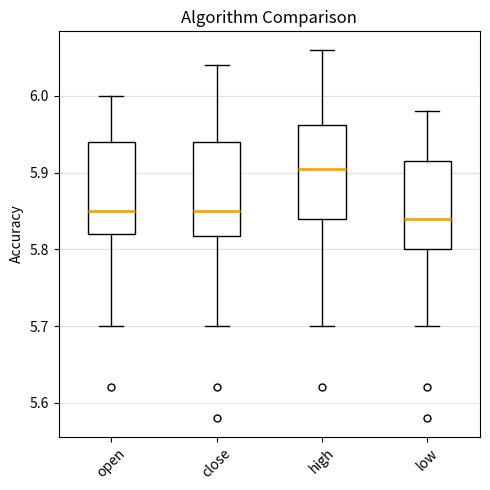

Reading left to right, transcribe this box plot: for each box, give where its median line is, the range the box spans, and where its two whiskers end, as read against the y-axis. The values are not printed on the chart, so give them approximately, as read against the axis.

open: median 5.85, box 5.82 to 5.94, whiskers 5.70 to 6.00
close: median 5.85, box 5.82 to 5.94, whiskers 5.70 to 6.04
high: median 5.91, box 5.84 to 5.96, whiskers 5.70 to 6.06
low: median 5.84, box 5.80 to 5.92, whiskers 5.70 to 5.98